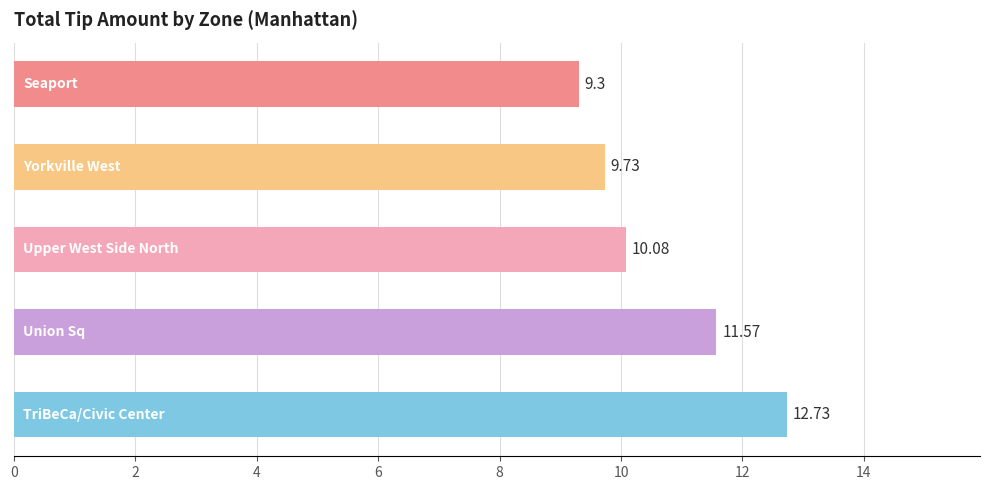

What is the greatest value displayed?

12.7